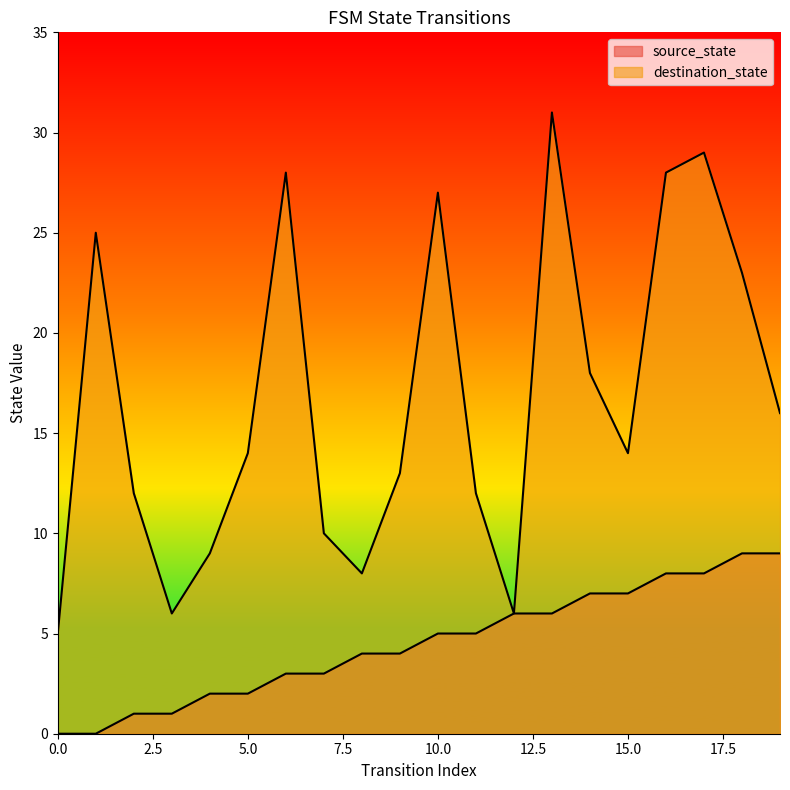

What is the spread (max minus min) of values at 11?

7